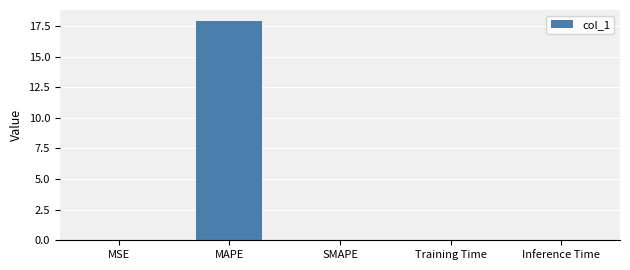

Between Training Time and MAPE, which is larger?

MAPE